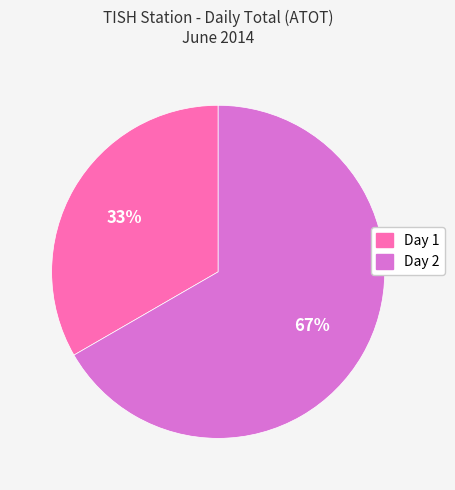

Combined, do Day 2 and Day 1 account for over 50%?

Yes